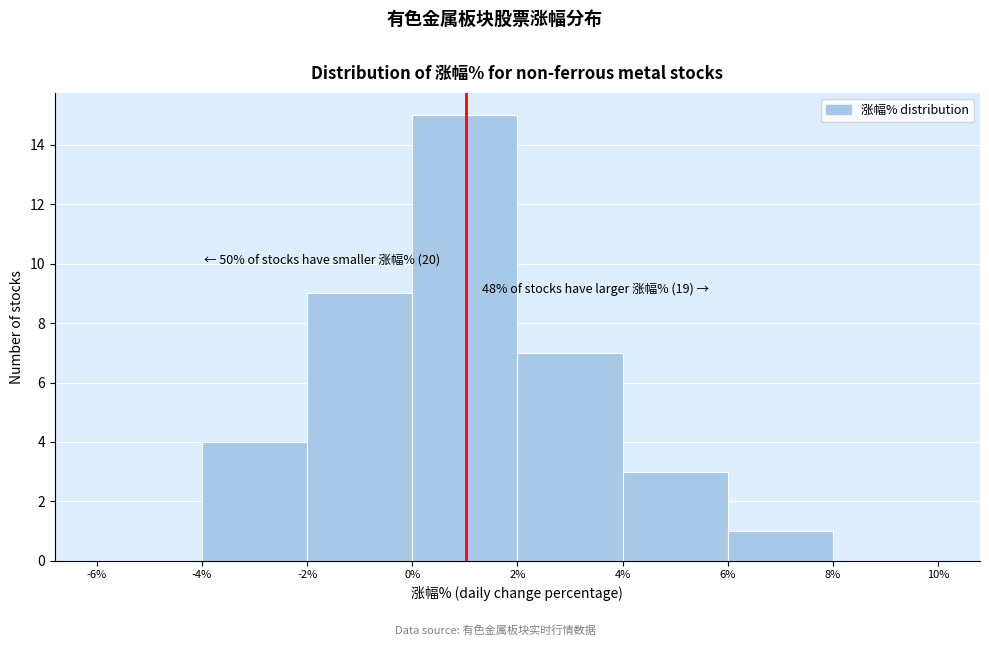

Over which range of the x-axis is the bar tallest?

0% to 2%